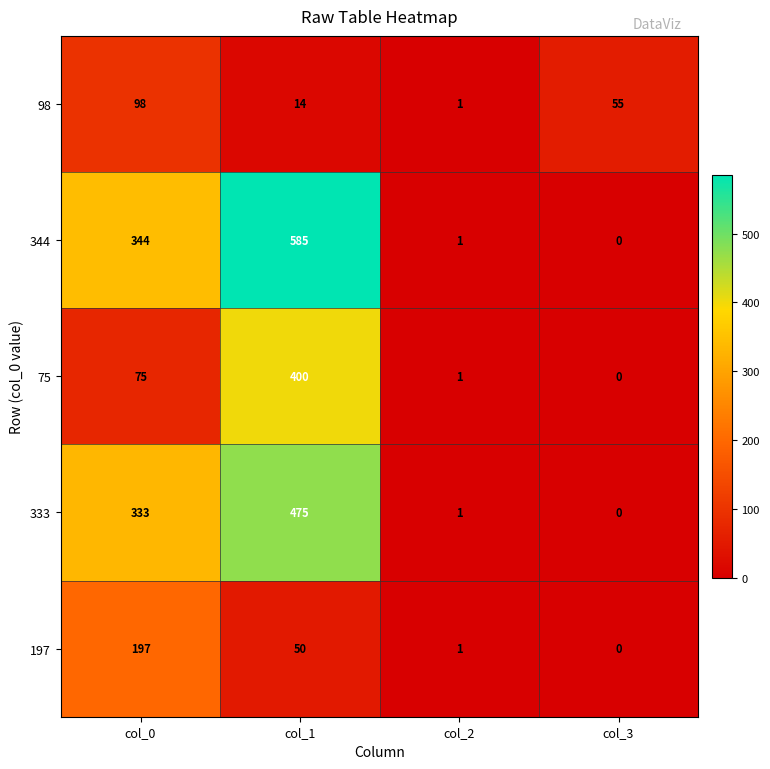

Which label corresponds to the smallest value in the chart?

col_3